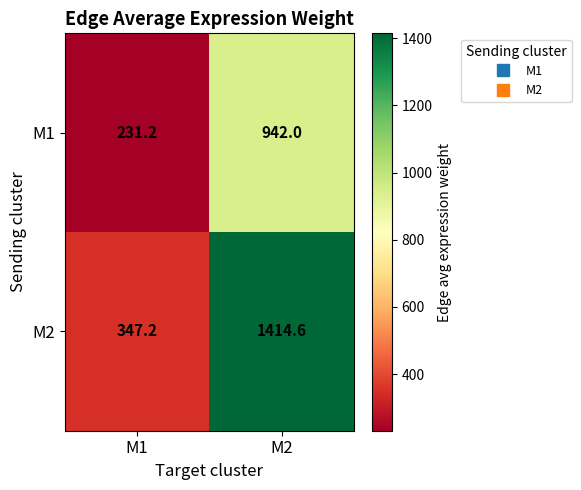

What is the average value of the M1 series?

586.6